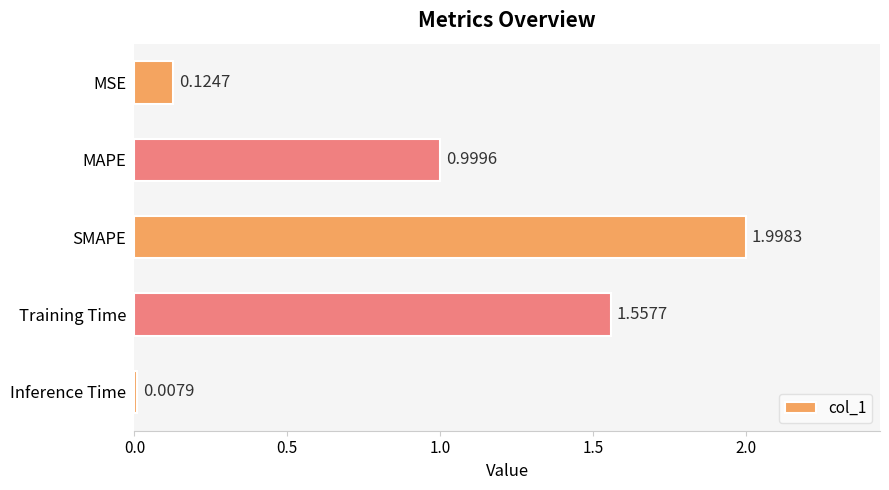

List the labels in order of value, smallest first.

Inference Time, MSE, MAPE, Training Time, SMAPE